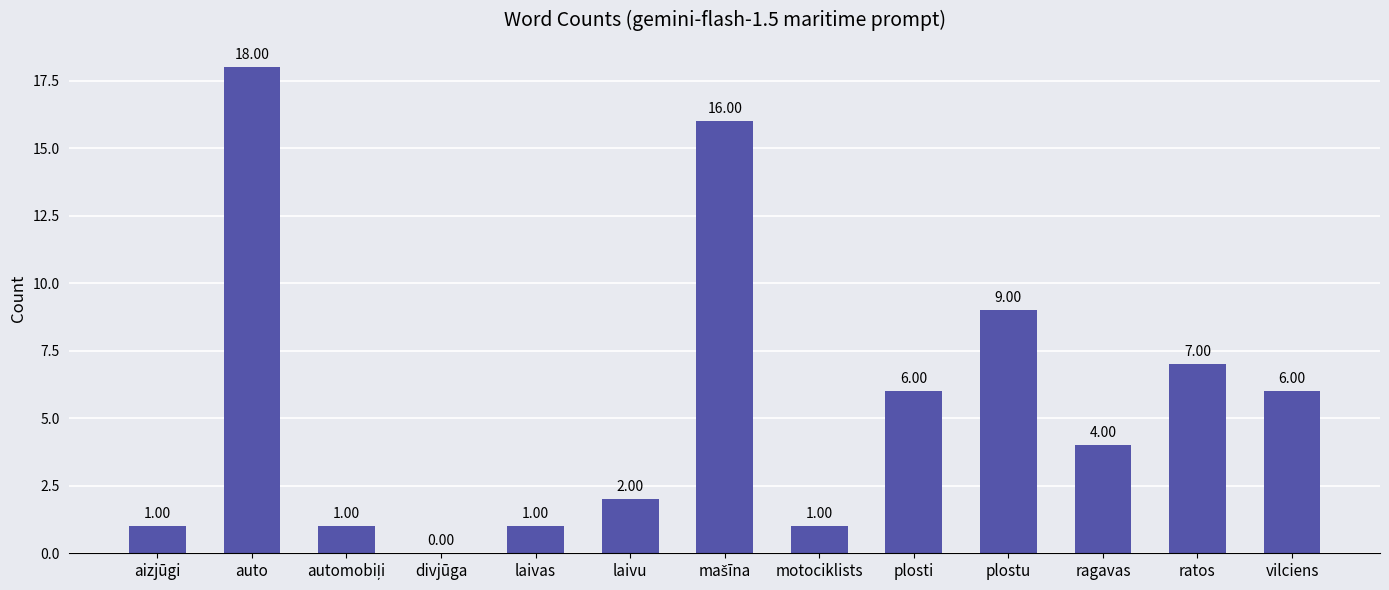

Read the value at auto.

18